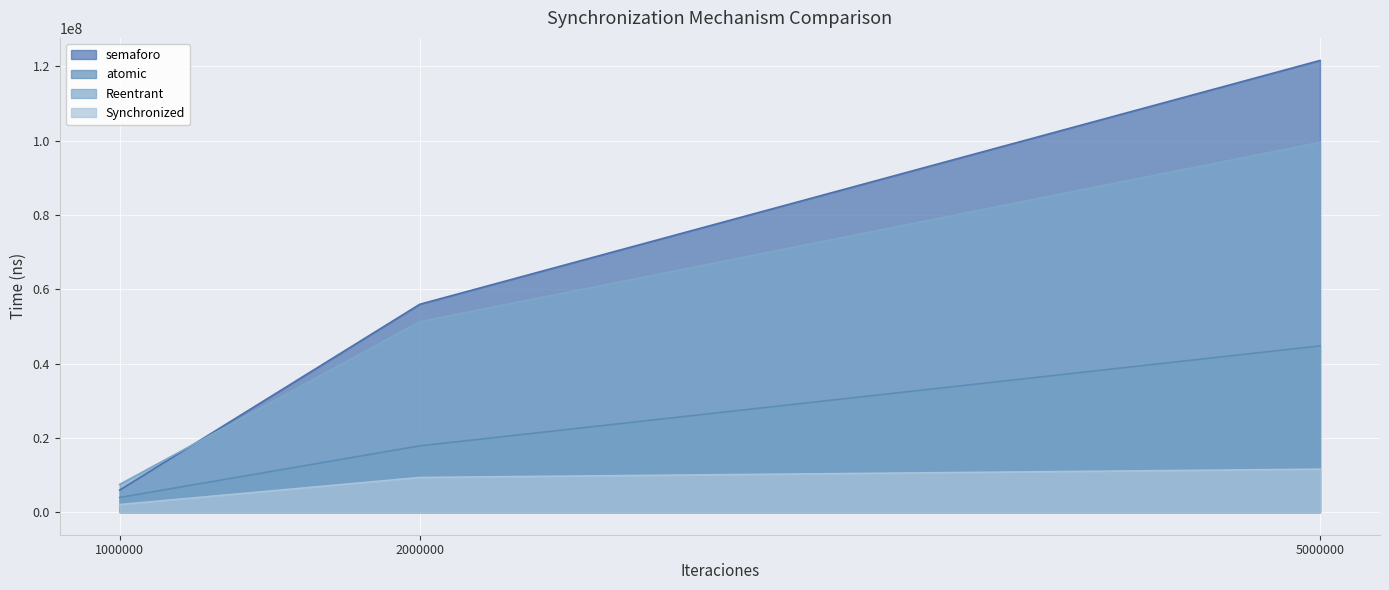

What is the sum of all atomic values?

66523100